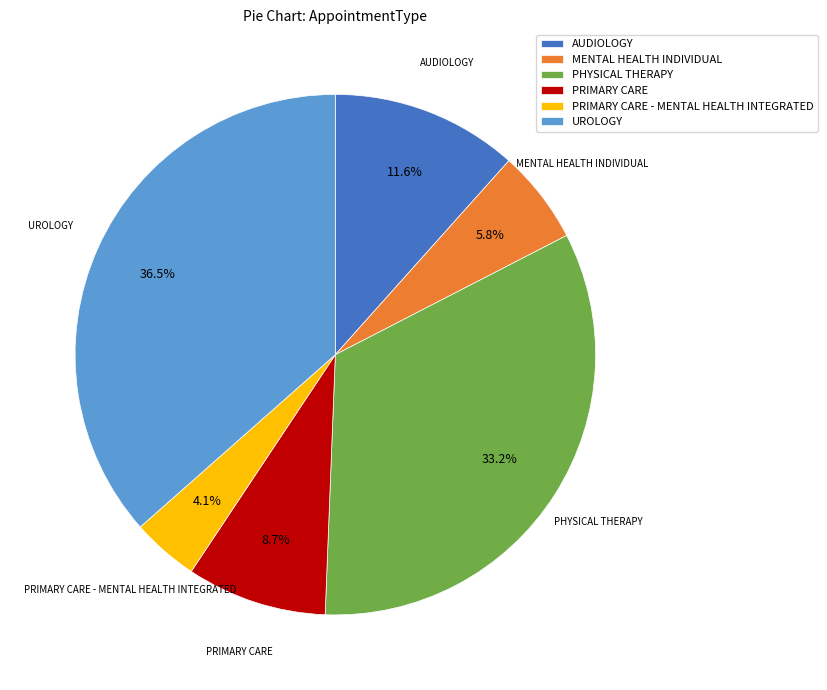

What is the largest slice in the pie chart?

UROLOGY